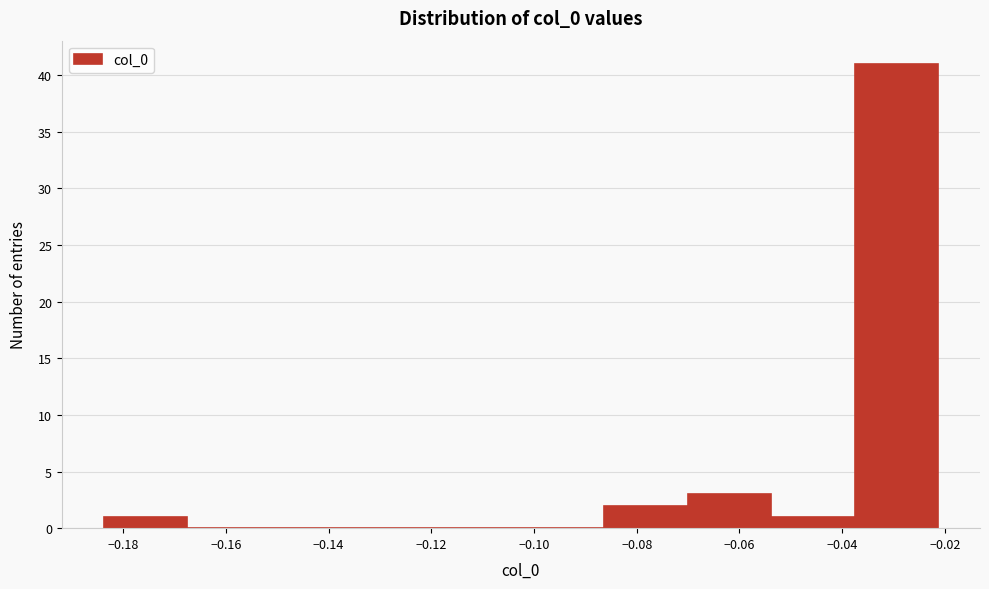

What is the height of the bar covering -0.054 to -0.038 on the x-axis? Neither the bar edges nor the heights are printed on the chart, so give them approximately, as read against the axes.

1